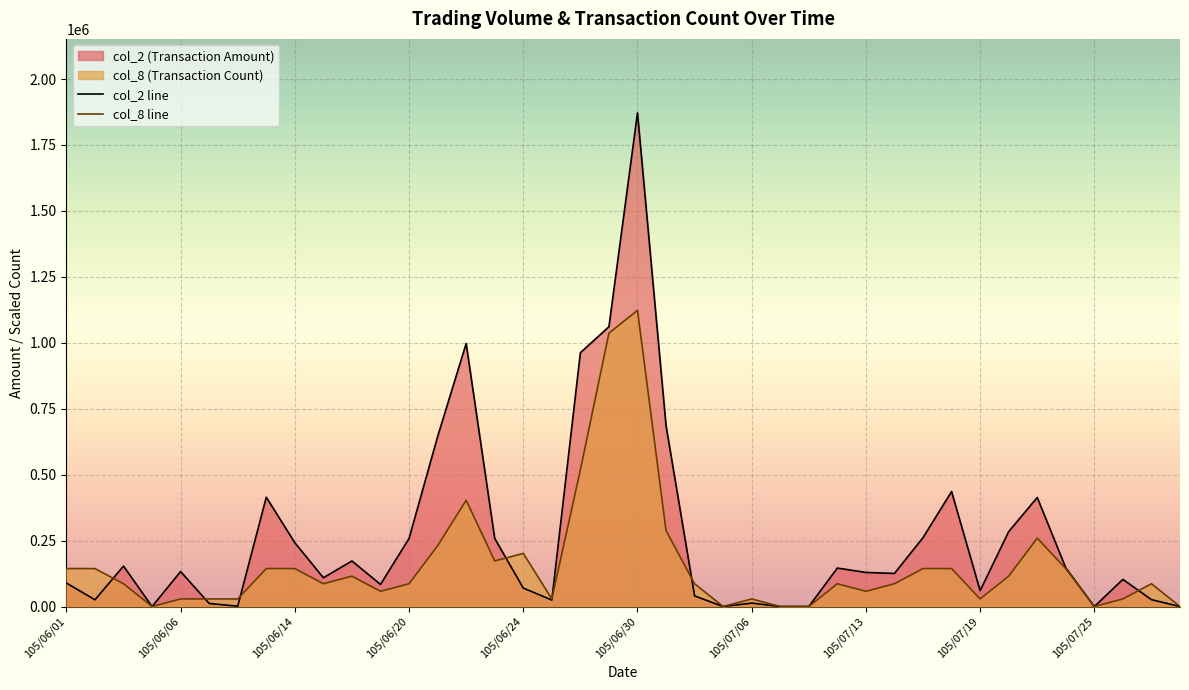

Reading left to right, what are all the values shown in this chart?

col_2 line: 89050.0	25640.0	153280.0	0.0	132660.0	11600.0	1260.0	414390.0	241840.0	109130.0	172700.0	83850.0	258010.0	644160.0	997280.0	258260.0	70060.0	24600.0	962310.0	1060880.0	1871490.0	685740.0	40210.0	0.0	13100.0	0.0	0.0	145800.0	129200.0	125500.0	261300.0	435880.0	60180.0	283940.0	413560.0	146690.0	0.0	102920.0	26060.0	0.0
col_8 line: 143960.8	143960.8	86376.5	0.0	28792.2	28792.2	28792.2	143960.8	143960.8	86376.5	115168.6	57584.3	86376.5	230337.2	403090.2	172752.9	201545.1	28792.2	518258.8	1036517.5	1122894.0	287921.5	86376.5	0.0	28792.2	0.0	0.0	86376.5	57584.3	86376.5	143960.8	143960.8	28792.2	115168.6	259129.4	143960.8	0.0	28792.2	86376.5	0.0